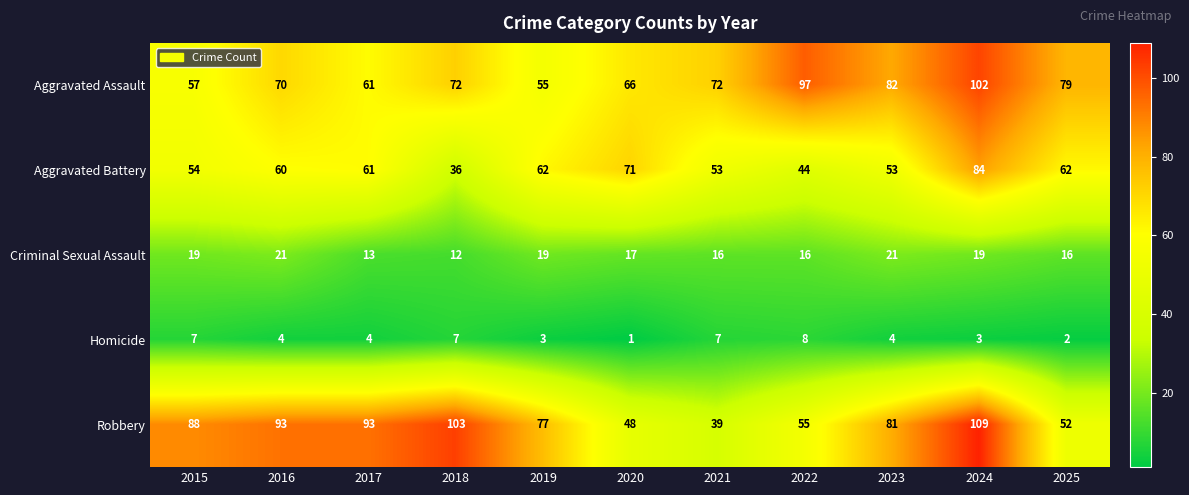

What is the maximum value shown in the chart?

109